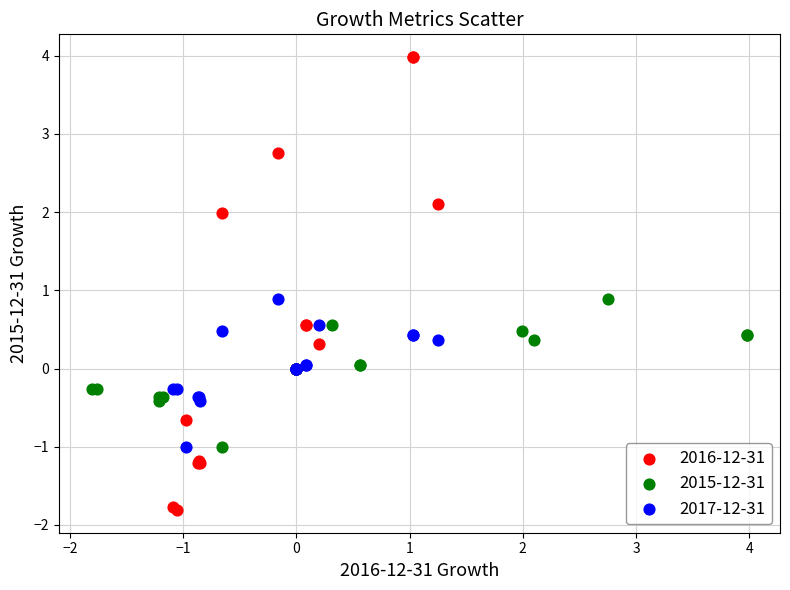

What are all the series names shown in the legend?

2016-12-31, 2015-12-31, 2017-12-31